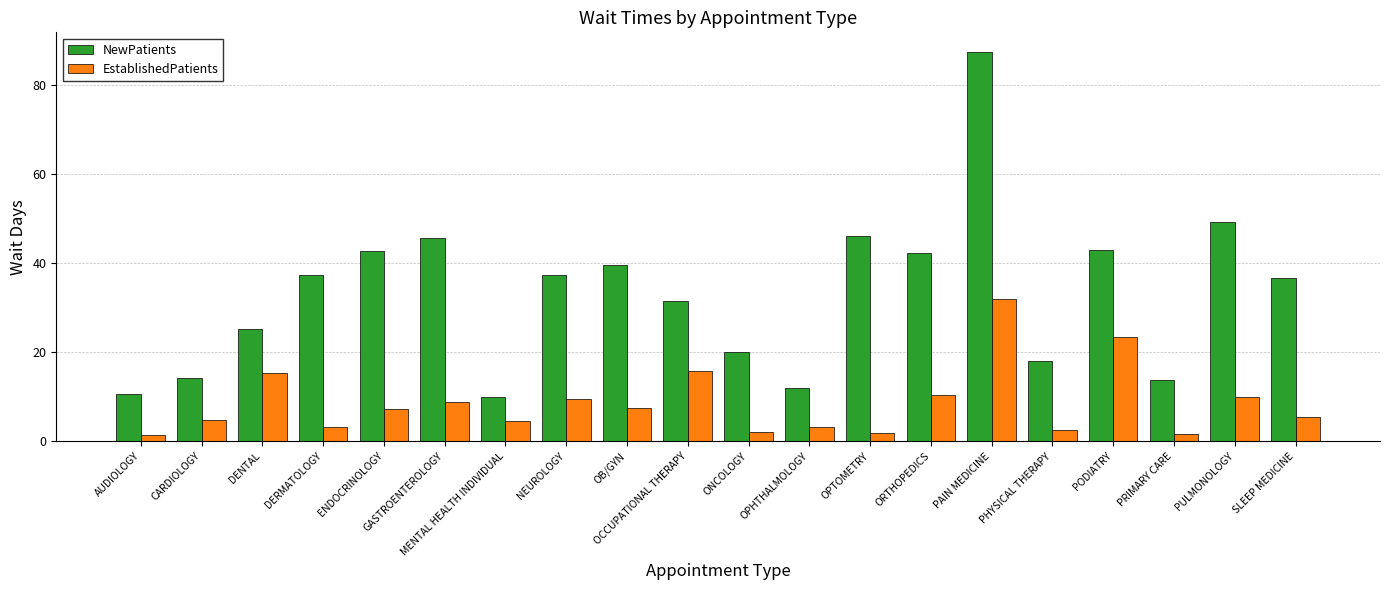

Rank the series by their average value, from lowest to highest.

EstablishedPatients, NewPatients